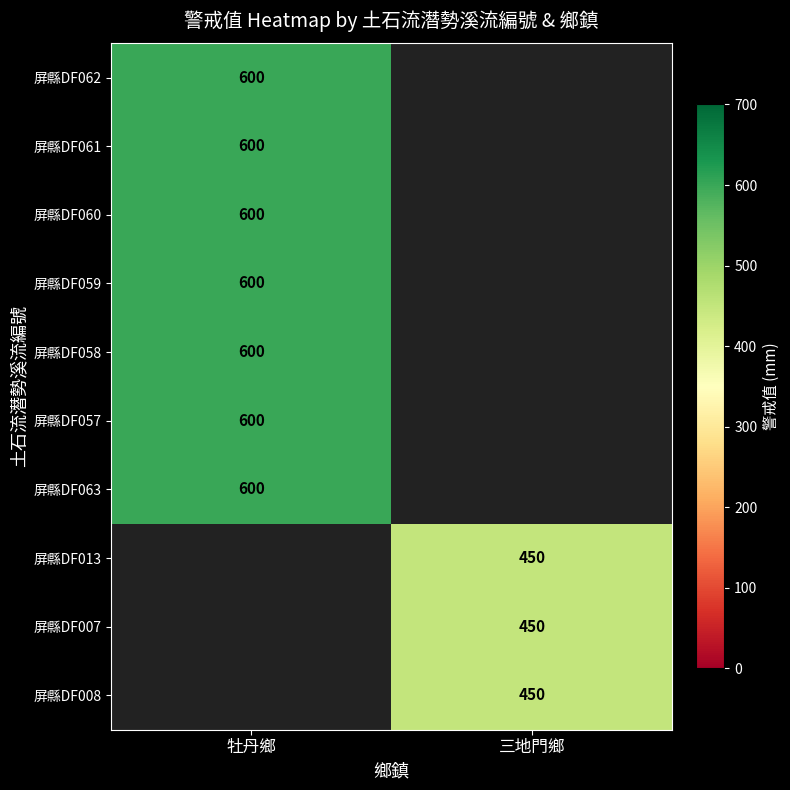

The 屏縣DF059 series shows 1060 at 牡丹鄉. True or false?

False